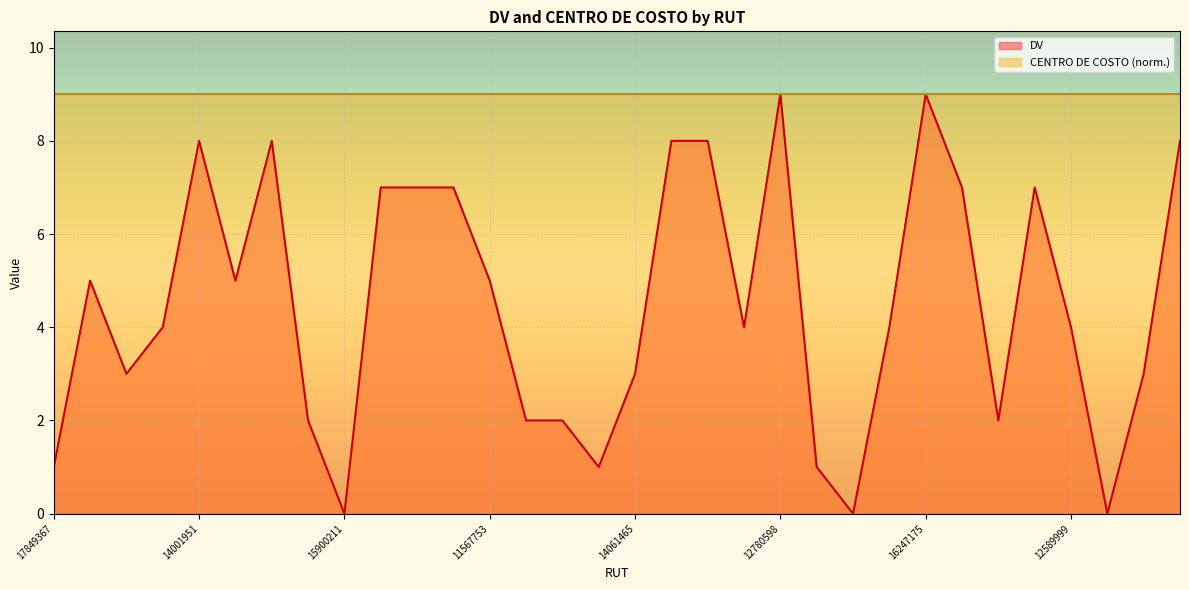

At which category does the data reach its first local valley?

13990881